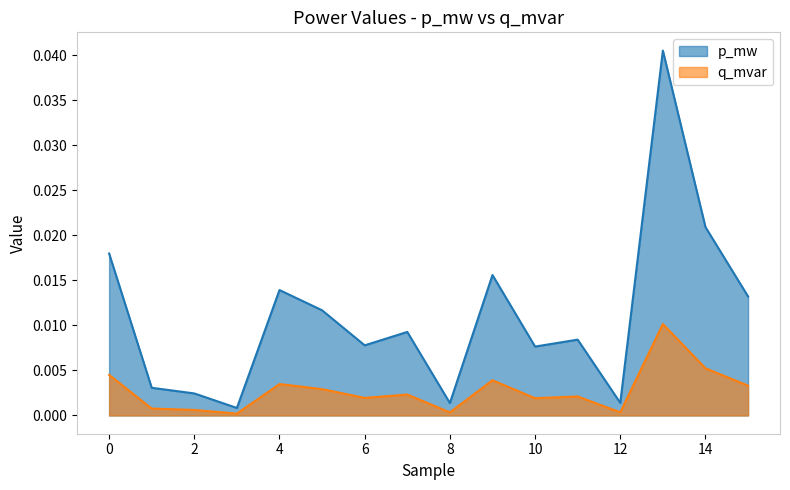

At how many categories does at least one series exceed 0?

16